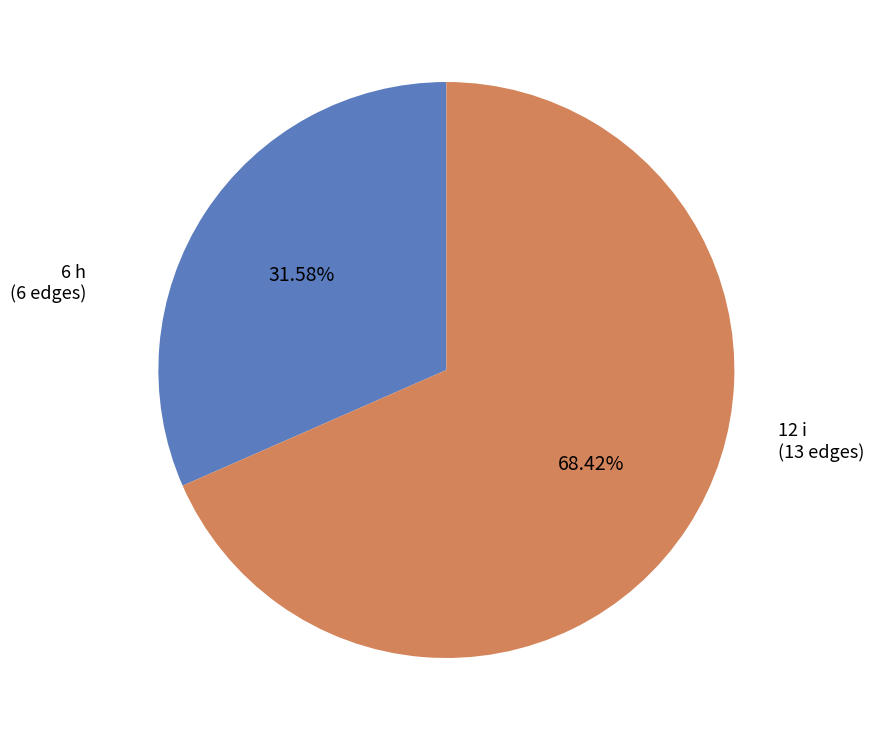

Do 6 h and 12 i together represent more than half of the pie?

Yes